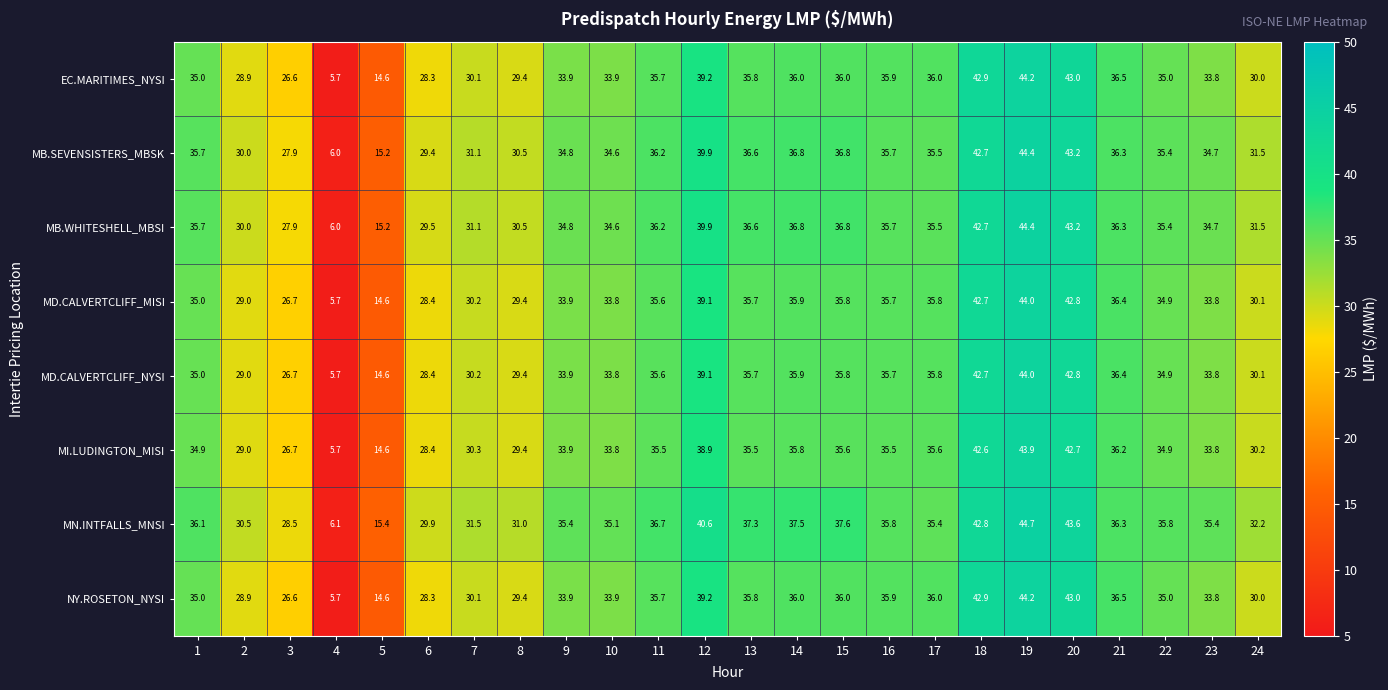

What is the difference between the highest and lowest values at 23?

1.6